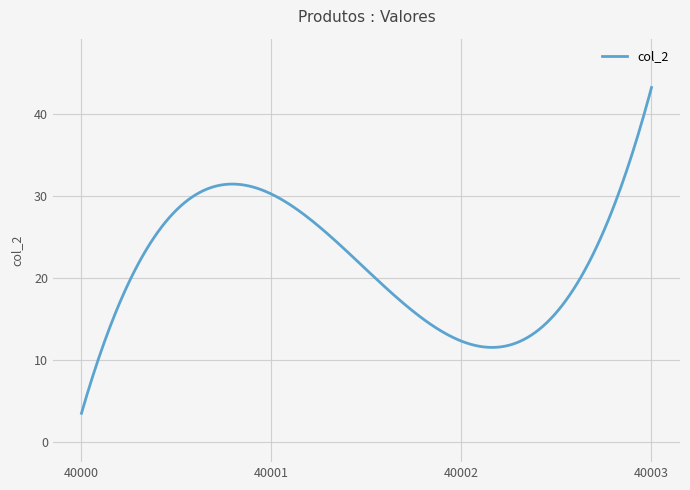

What is the greatest value displayed?

43.2